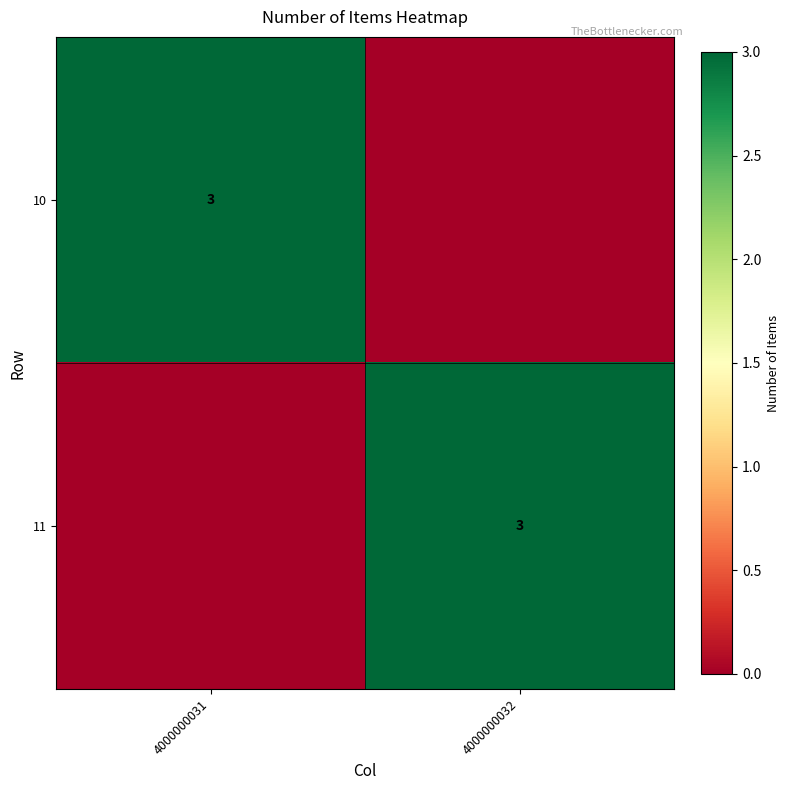

Which category has the highest value across all series?

4000000031